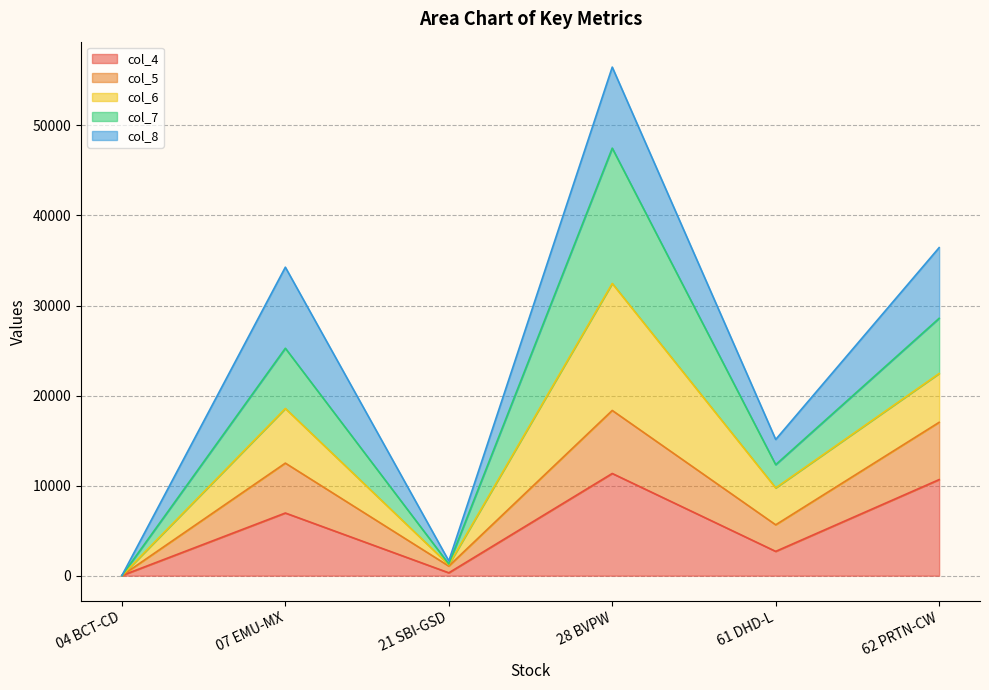

Is the value of col_7 at 07 EMU-MX greater than the value of col_5 at 61 DHD-L?

Yes